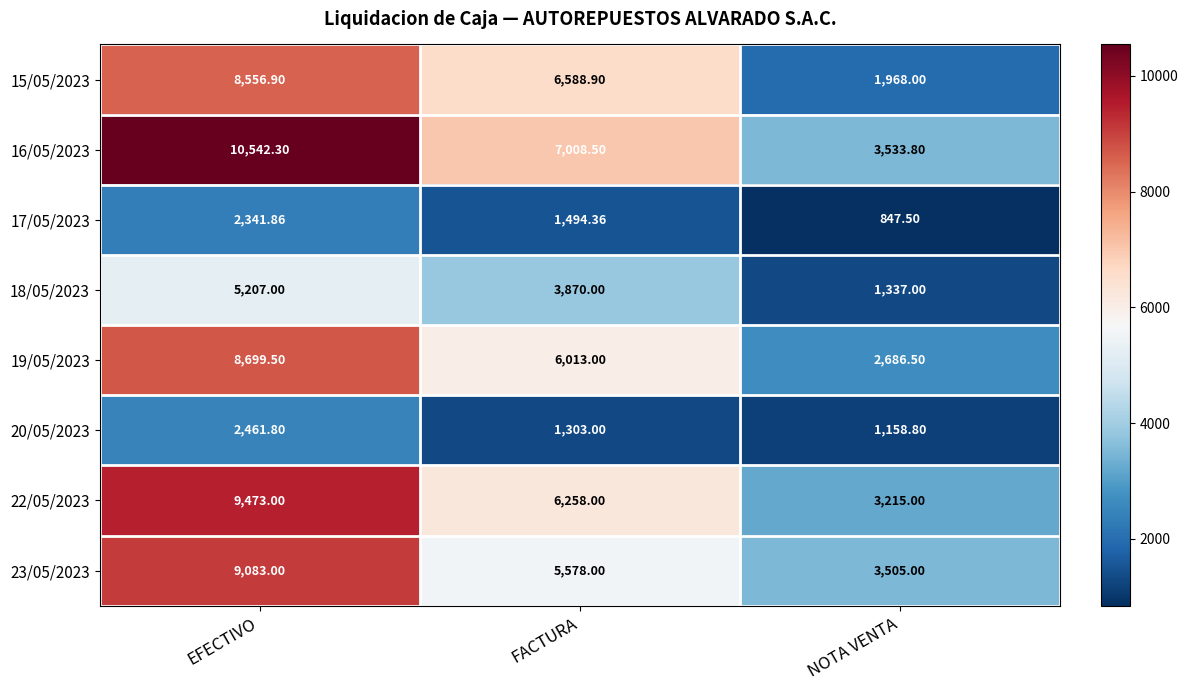

Rank the categories by 15/05/2023 value from lowest to highest.

NOTA VENTA, FACTURA, EFECTIVO